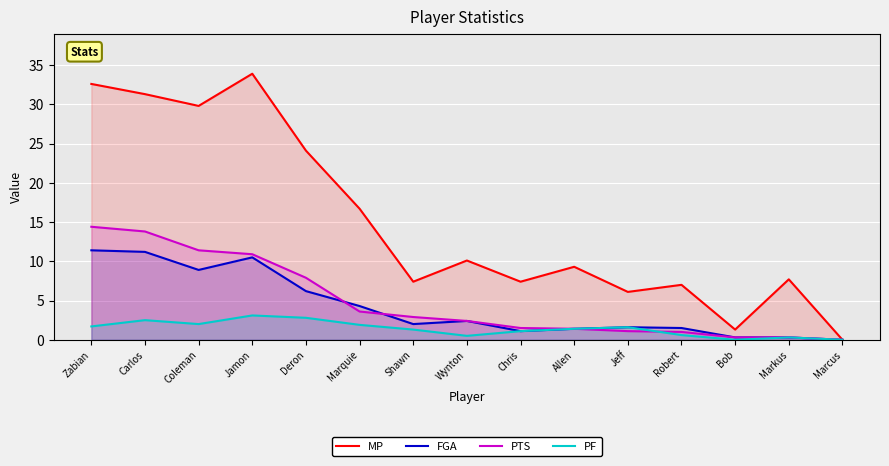

Which category has the lowest value across all series?

Marcus